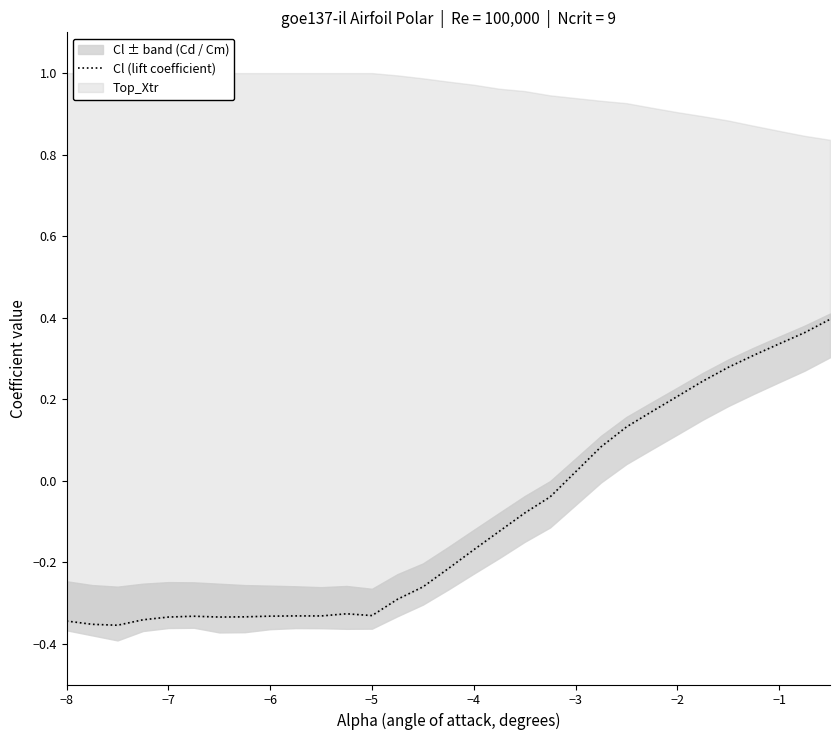

How many values are above zero?

10